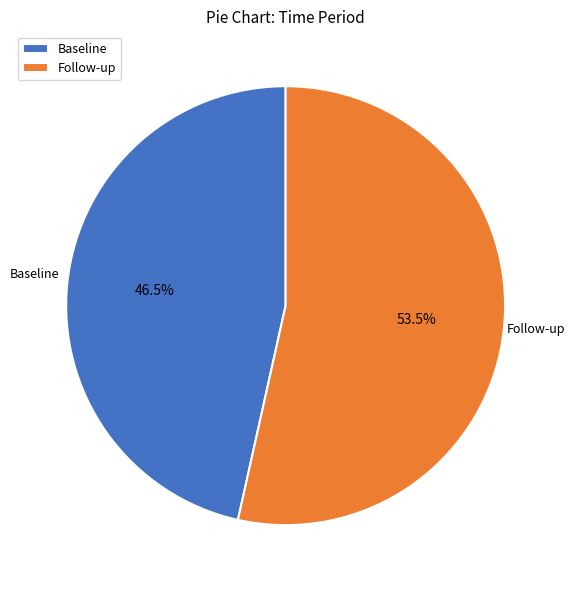

Combined, what portion of the pie is Baseline and Follow-up?

100.0%